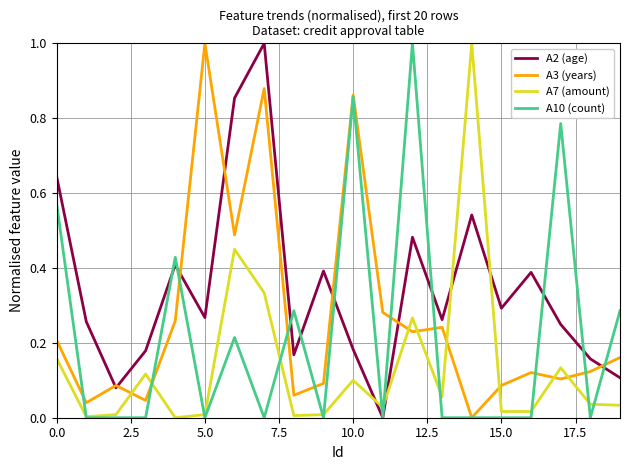

Which series has the largest total across all categories?

A2 (age)